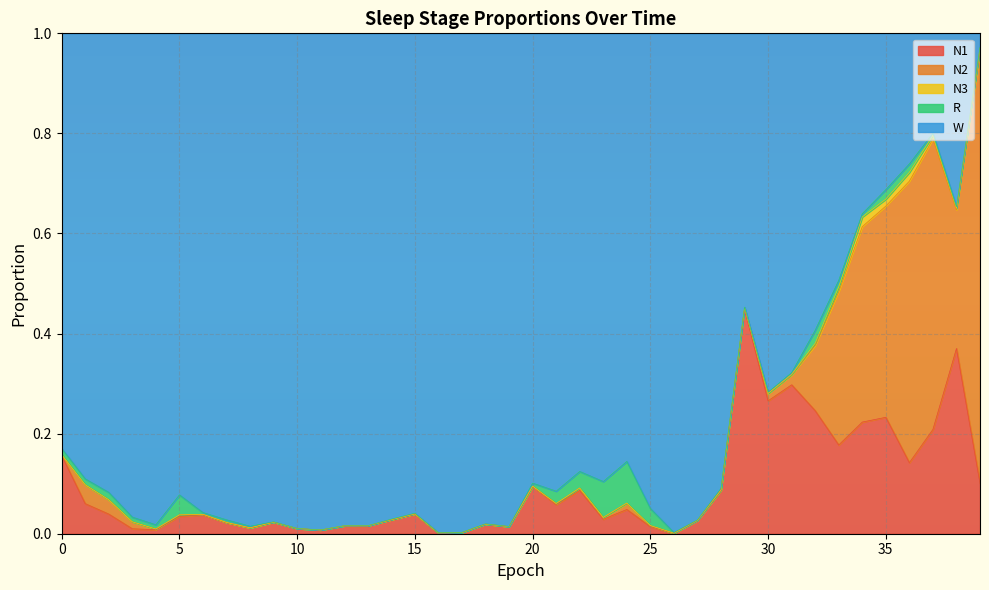

Between 23 and 36, which series saw the biggest shift?

W